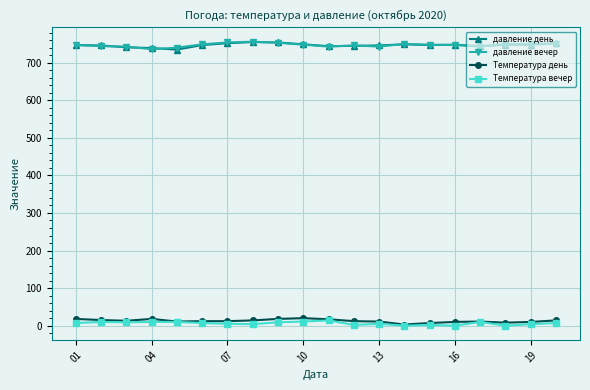

True or false: давление день has more than 0 points higher than both neighbors.

True